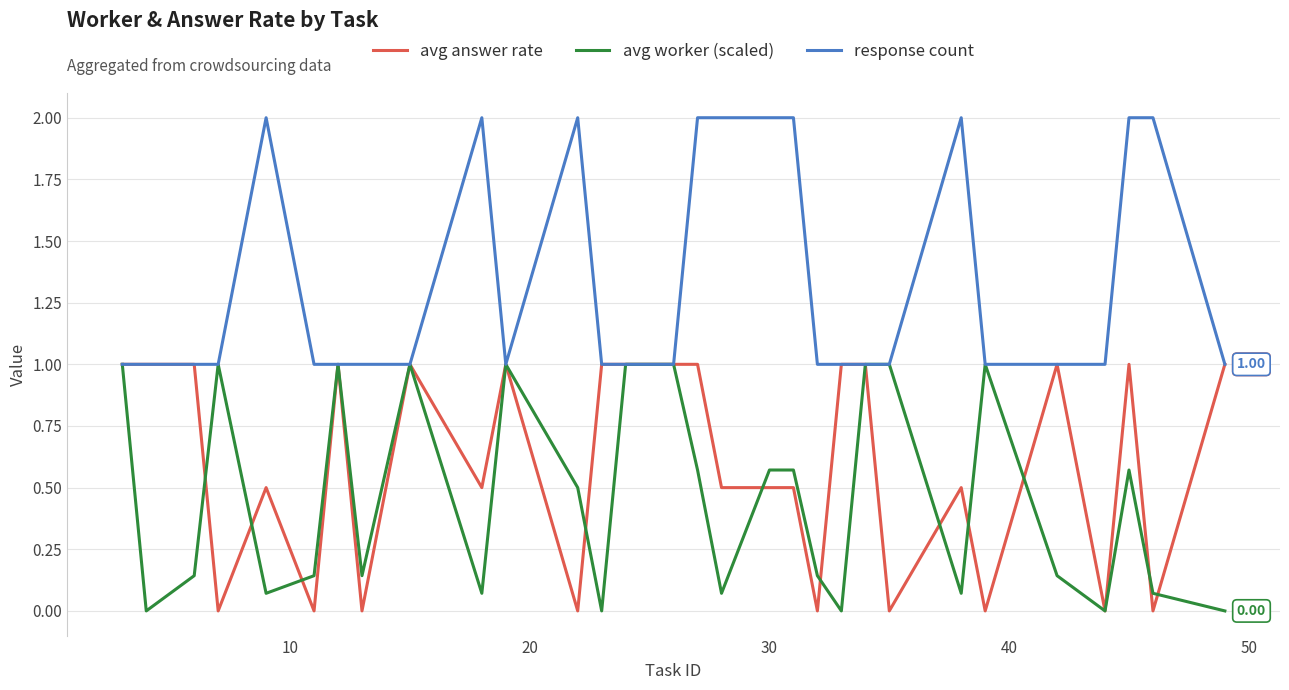

Which series has the largest total across all categories?

response count